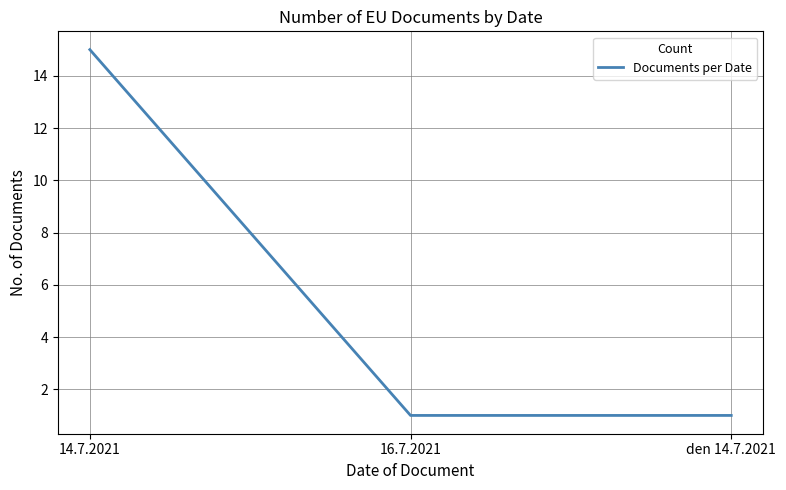

Reading right to left, extract all data points from this chart.

1	1	15